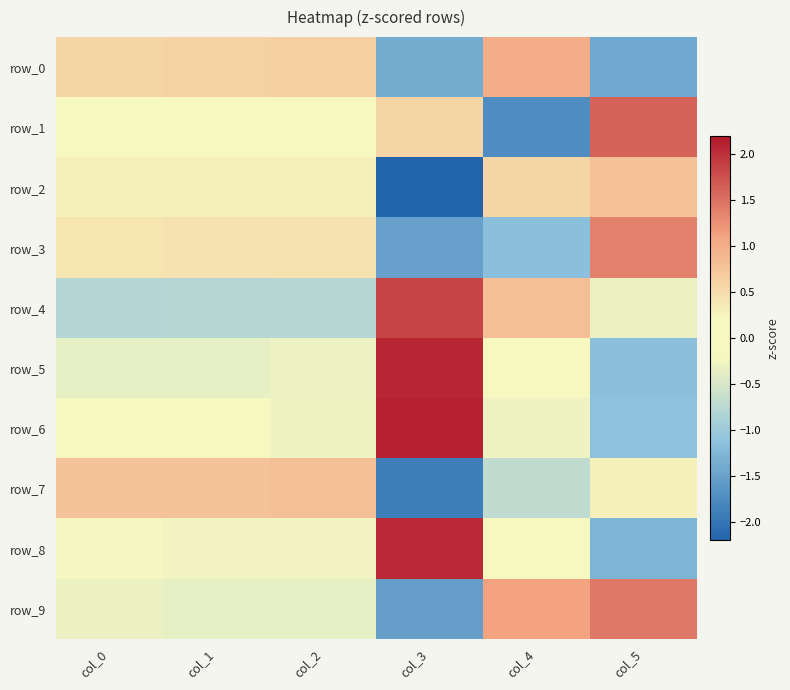

What is the minimum value shown in the chart?

-2.2